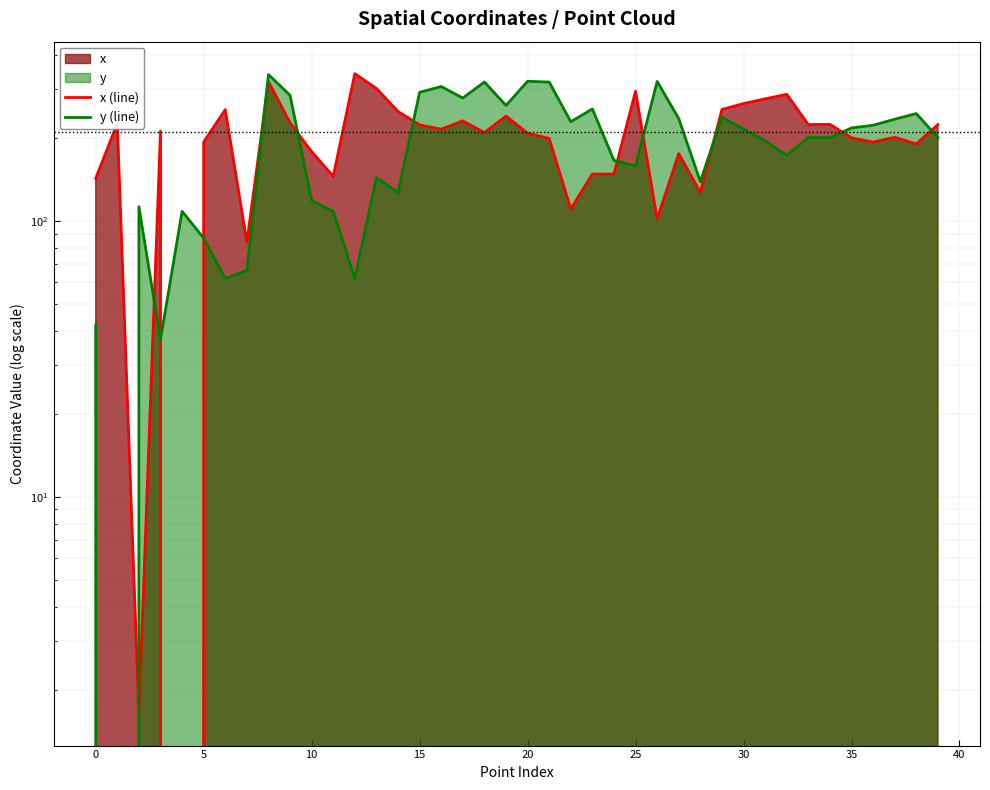

Rank the series by their average value, from highest to lowest.

x (line), y (line)